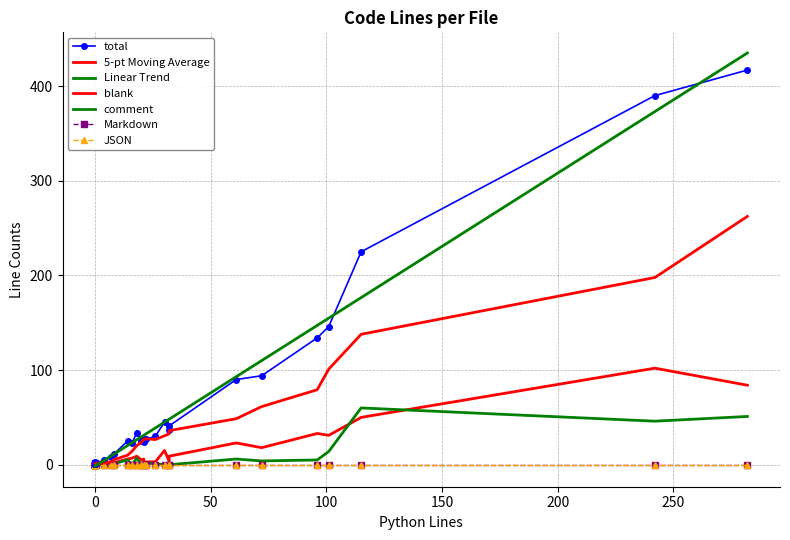

True or false: Markdown has more than 0 points higher than both neighbors.

False